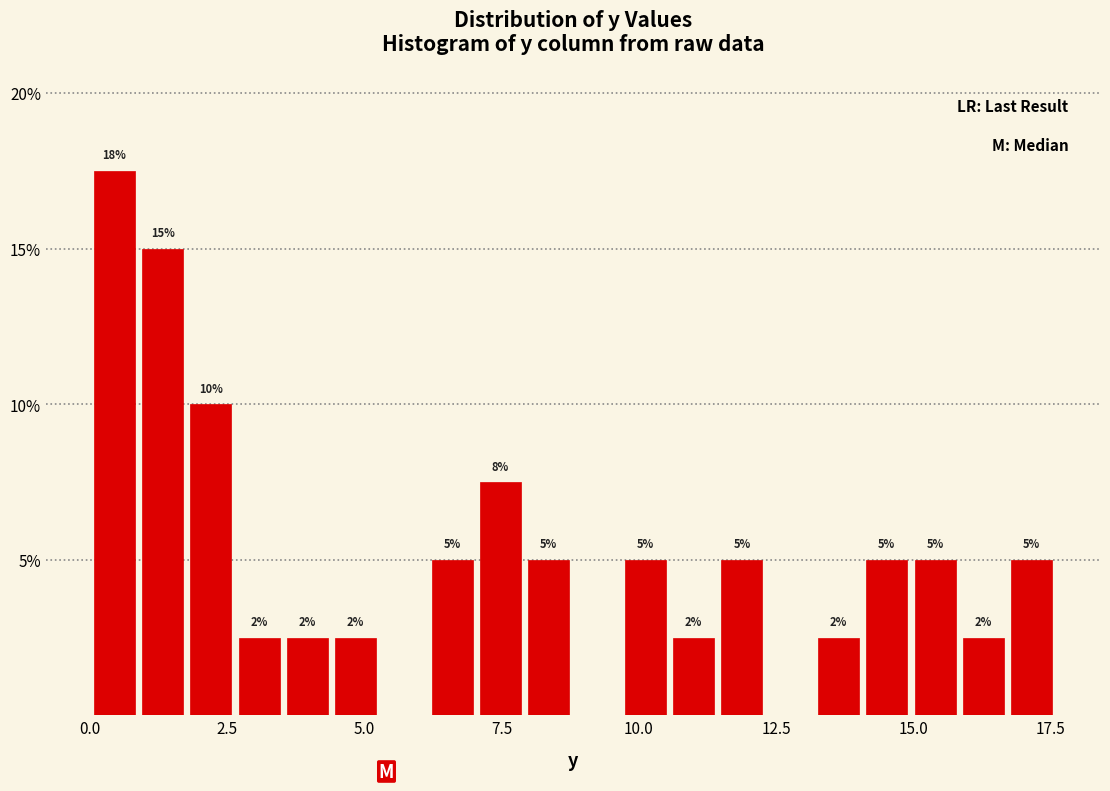

Read against the x-axis, roughly where is the centre of the tallest bar?

0.5